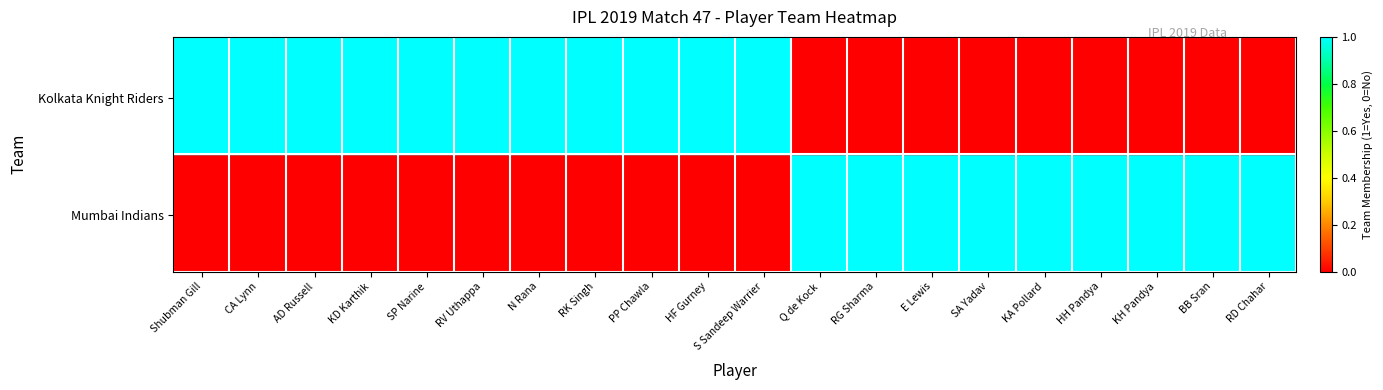

What is the difference between the maximum and second lowest values in the Kolkata Knight Riders series?

1